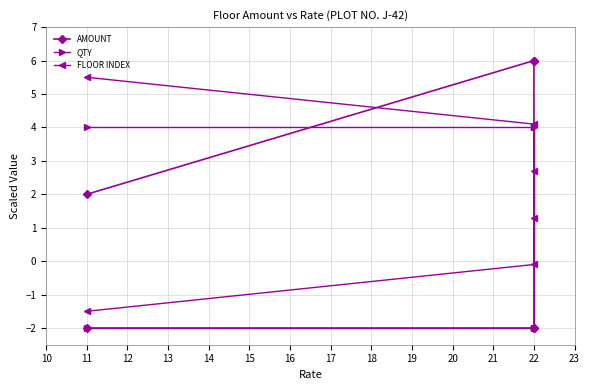

The value of QTY at 22 is -0.9. True or false?

False